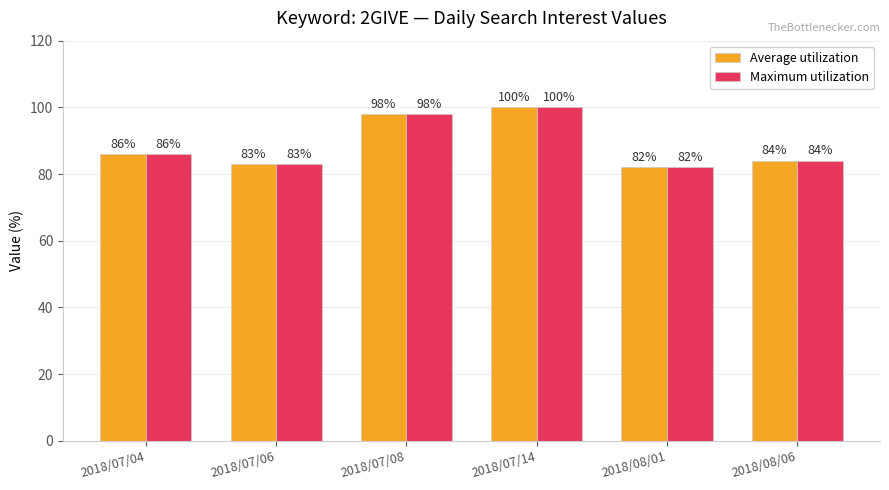

What is the average value of the Average utilization series?

89